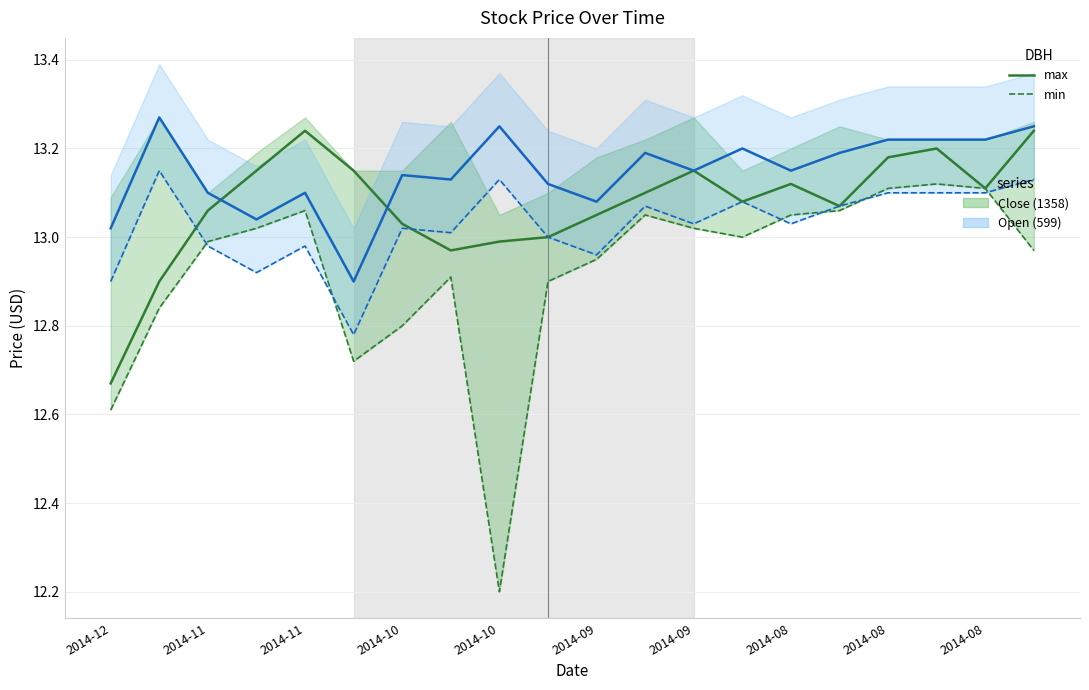

What is the spread (max minus min) of values at 2014-08?

0.1